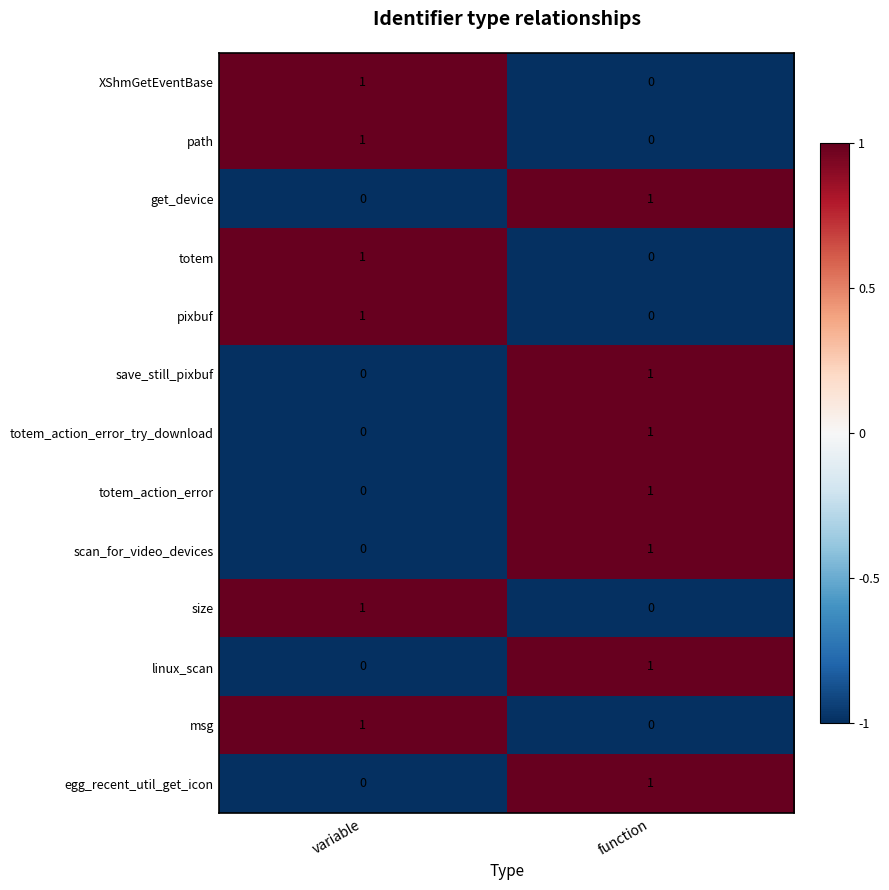

At which label does egg_recent_util_get_icon reach its peak?

function